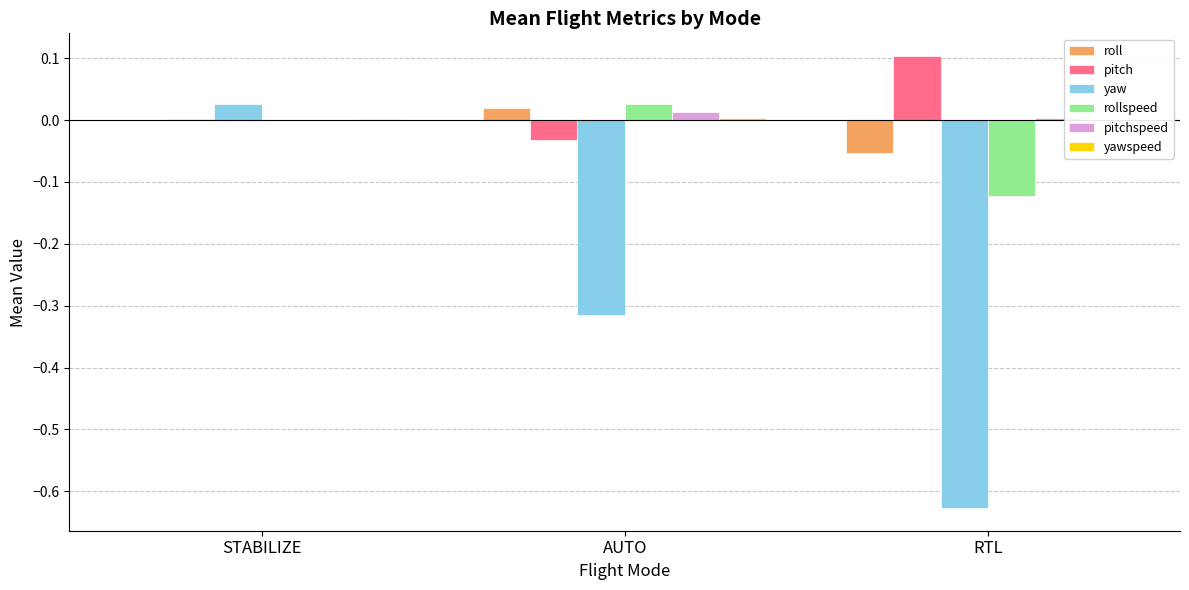

How many bars are there in total?

18